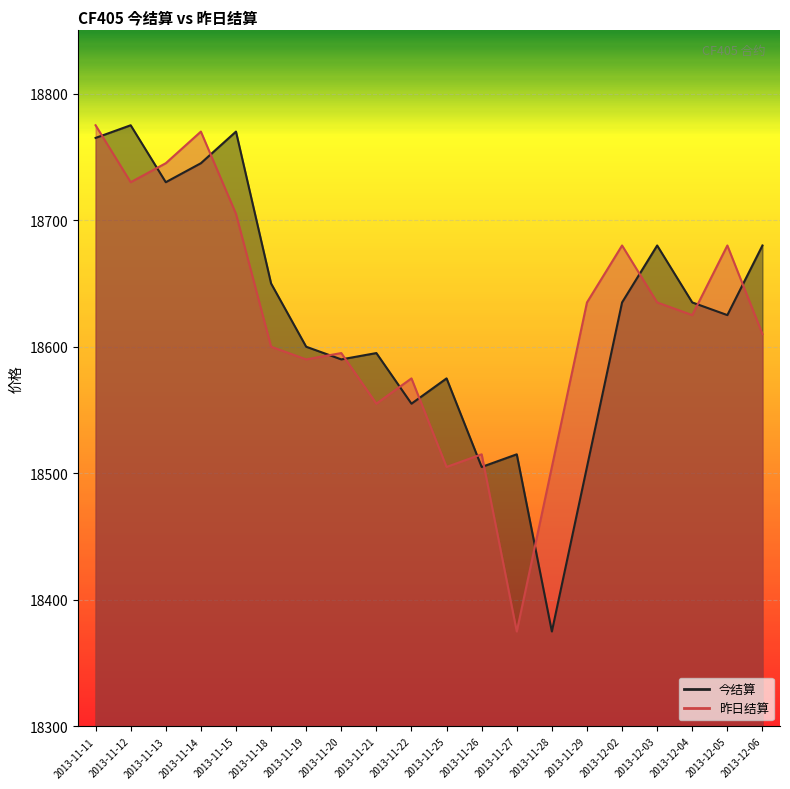

The value of 今结算 at 2013-11-28 is 6404. True or false?

False